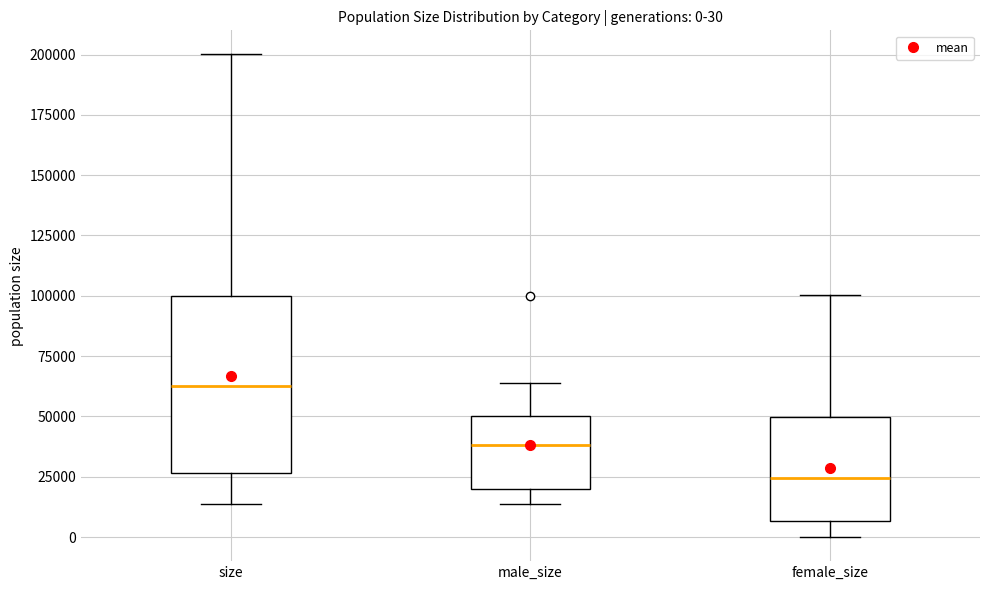

Comparing the boxes themselves (not the whiskers), which one is the tallest?

size